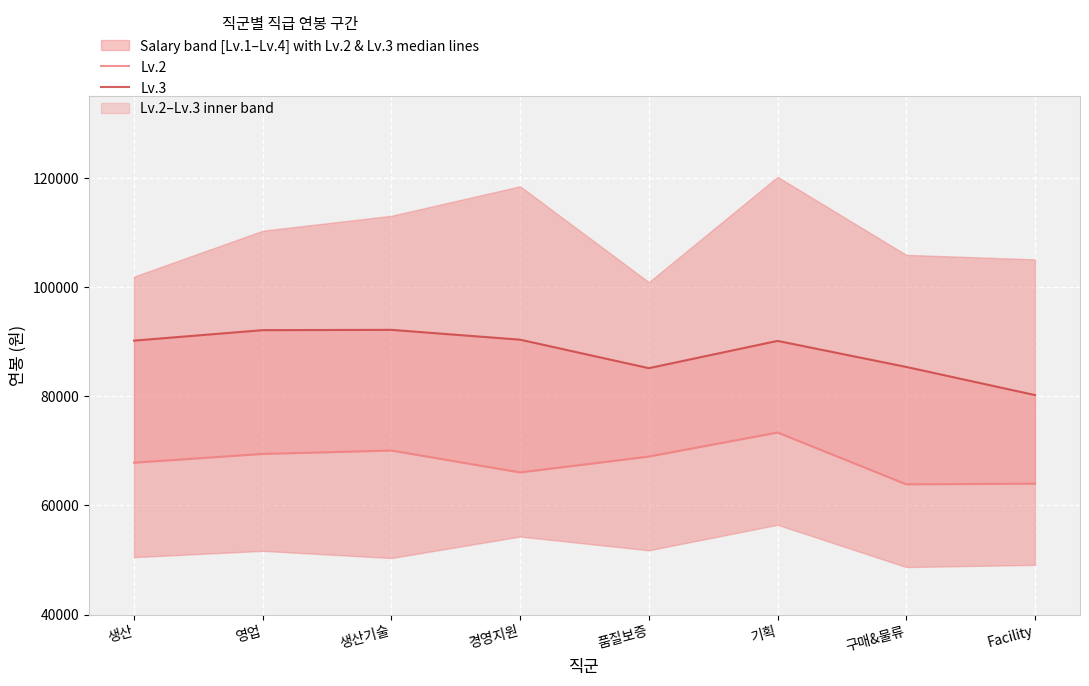

Is it true that Lv.2 equals 35951 at 경영지원?

False